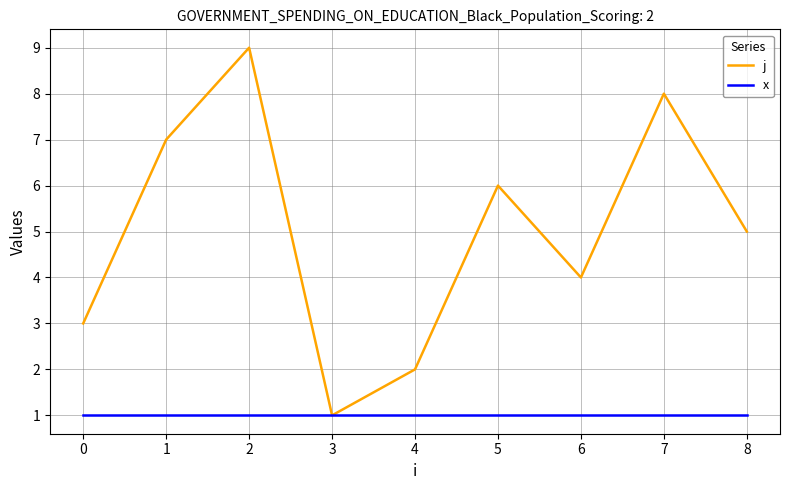

What are all the series names shown in the legend?

j, x